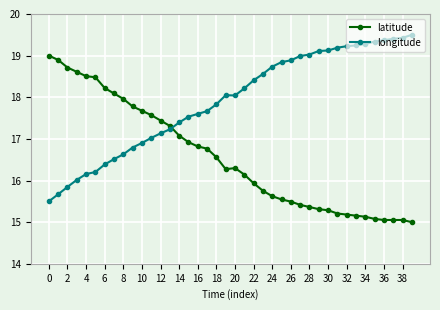

What is the average value of the latitude series?

16.6